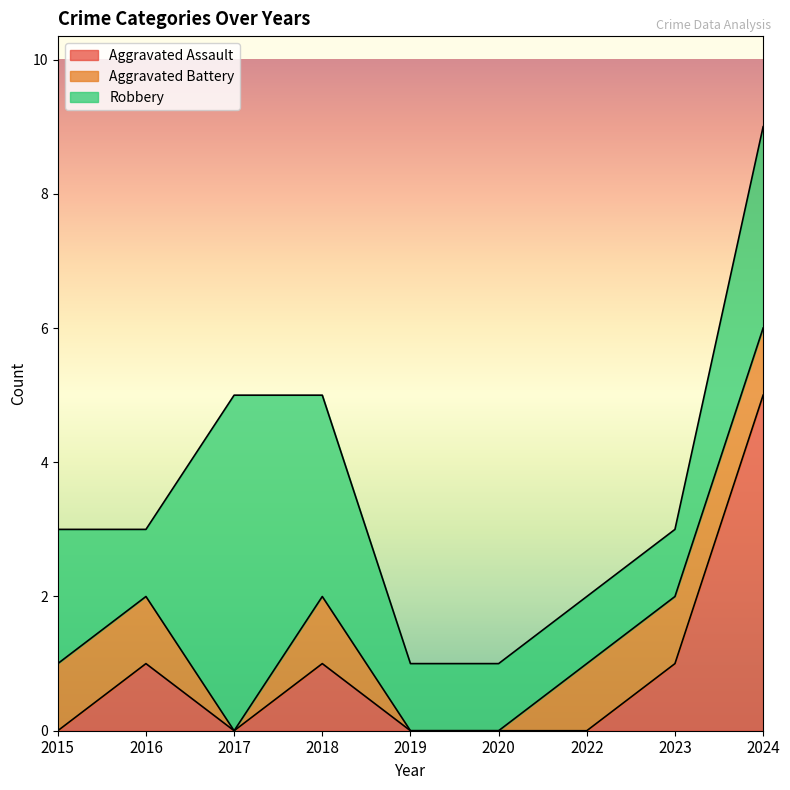

What is the total value across all series at 2024?

9